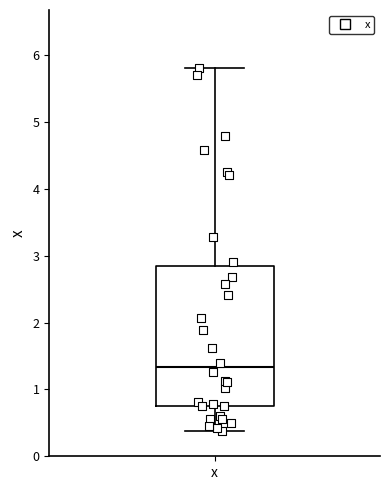

Read this box plot against the y-axis: the position of the median line, the range covered by the box, and the ends of both whiskers. The values are not printed on the chart, so give them approximately, as read against the axis.

median 1.3, box 0.7 to 2.8, whiskers 0.4 to 5.8